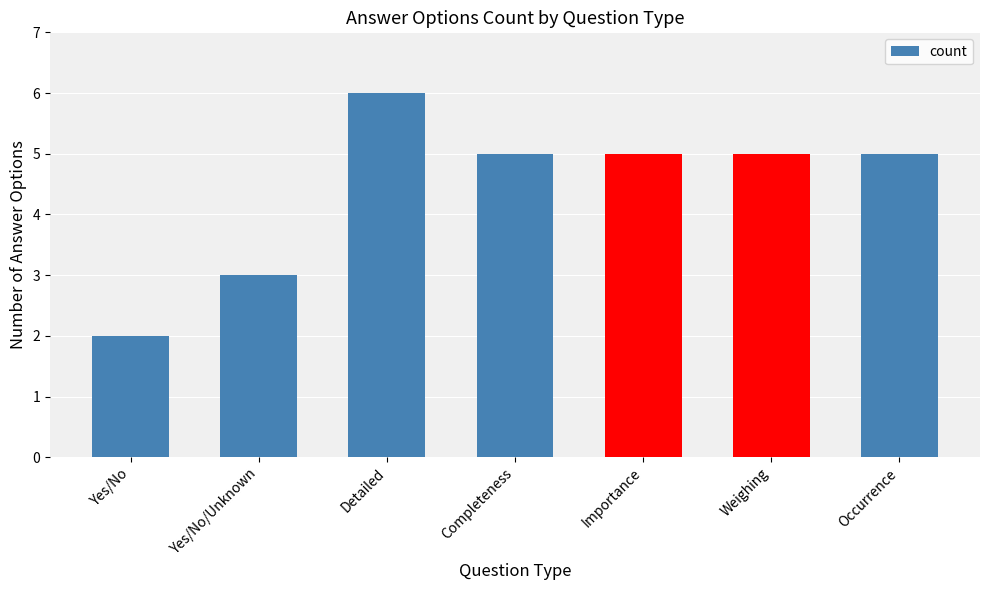

What is the greatest value displayed?

6